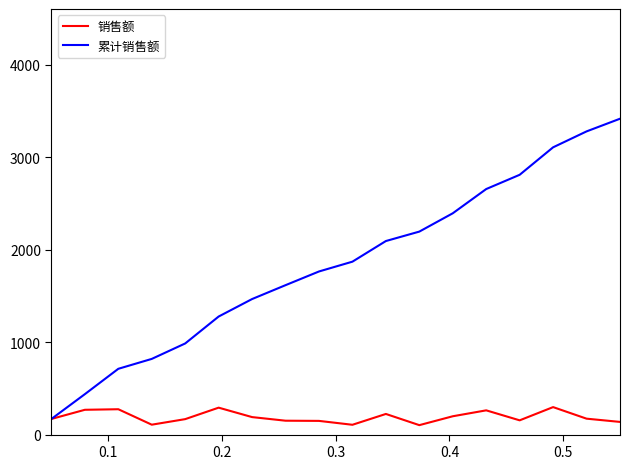

What is the minimum value shown in the chart?

102